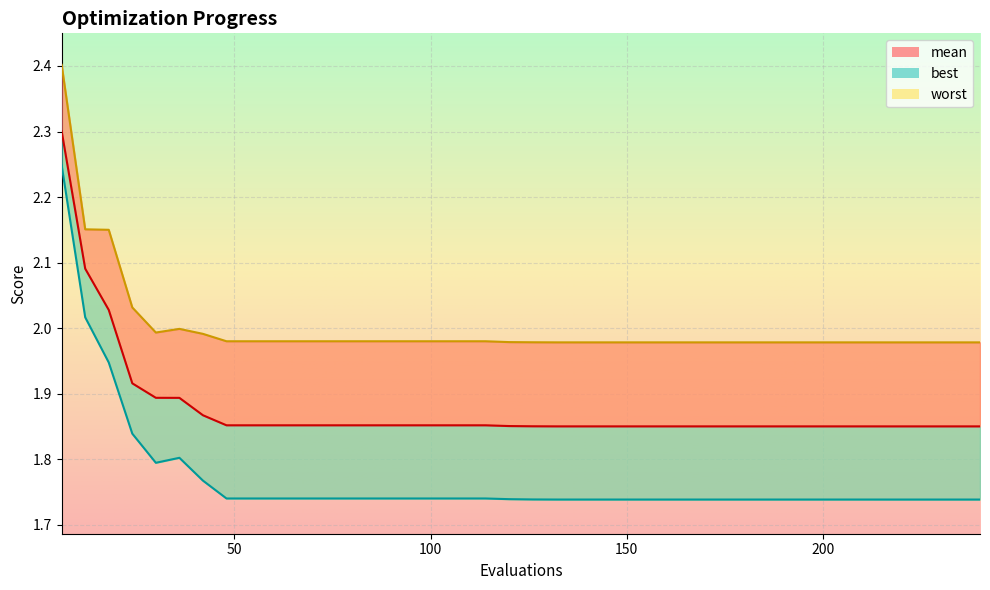

What is the sum of the worst values at 18 and 114?

4.1